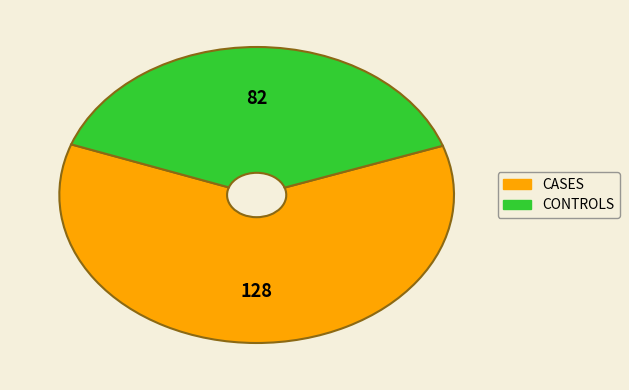

Does any single category account for the majority?

Yes